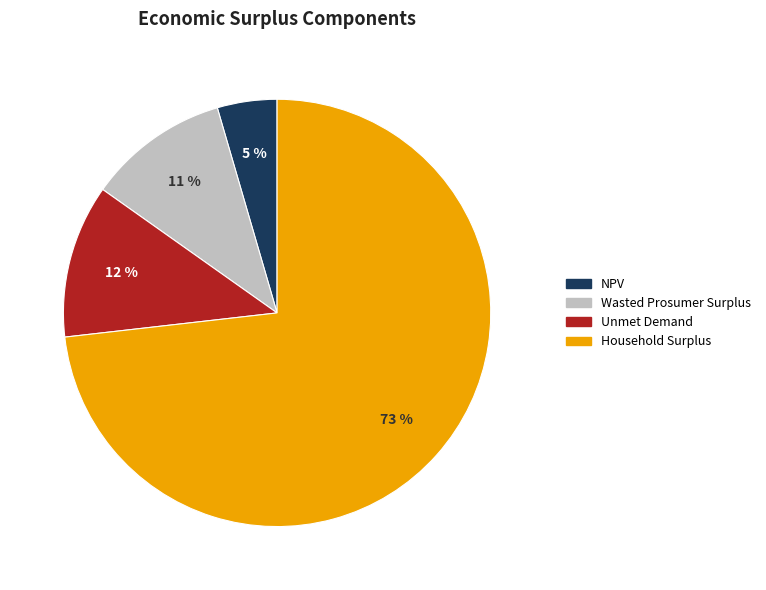

To the nearest percent, what is the average slice percentage?

25%